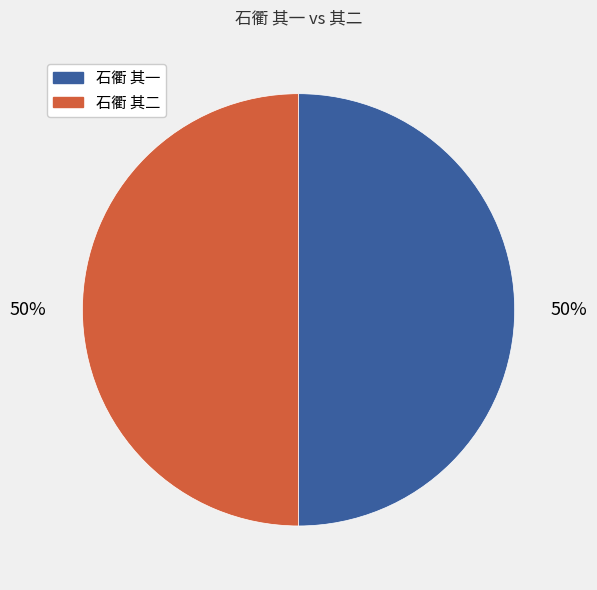

How many slices are in this pie chart?

2